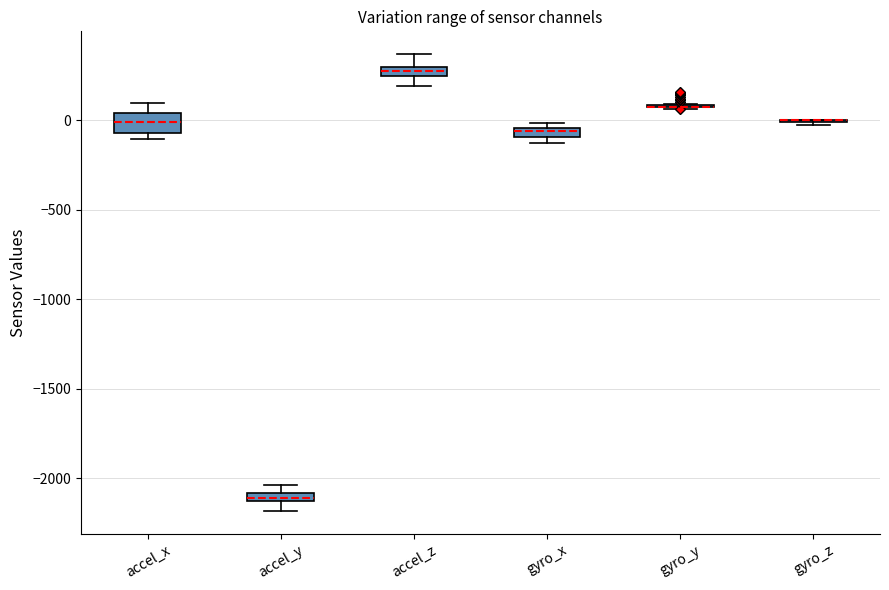

Where is the upper edge of the box for accel_y on the y-axis? The values are not printed on the chart, so give them approximately, as read against the axis.

-2100